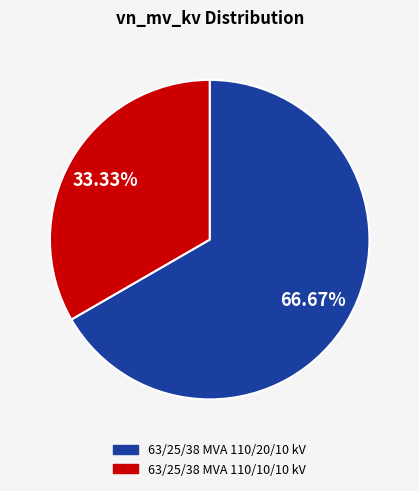

Rank the categories by value from lowest to highest.

63/25/38 MVA 110/10/10 kV, 63/25/38 MVA 110/20/10 kV